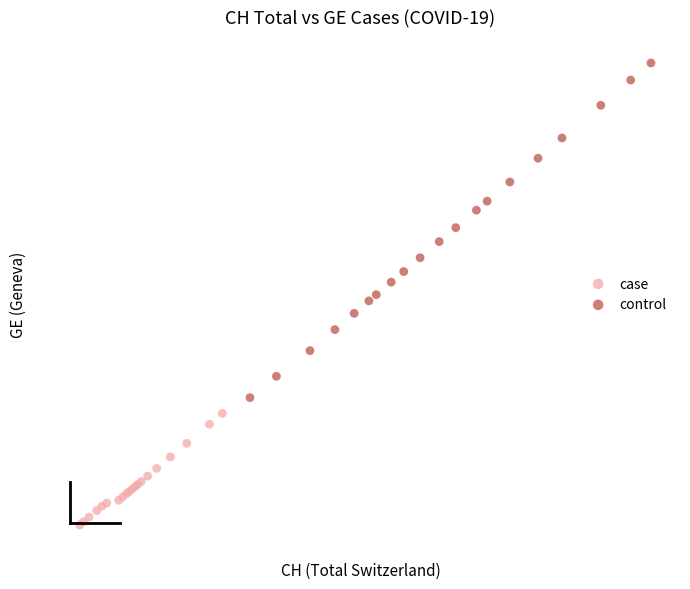

What are all the series names shown in the legend?

case, control